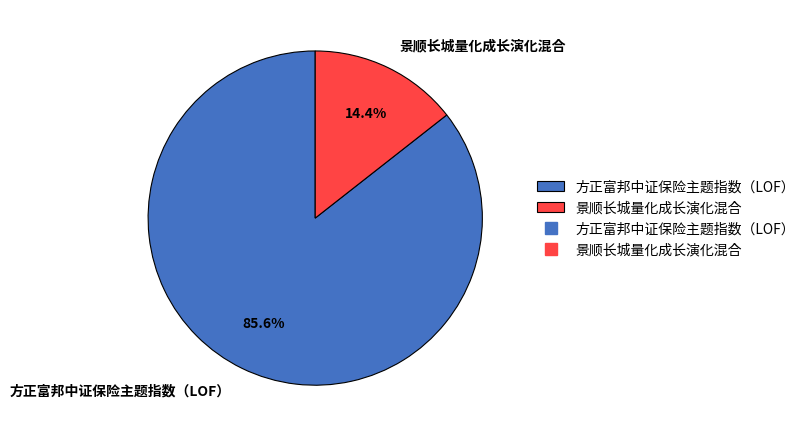

Does any single category account for the majority?

Yes